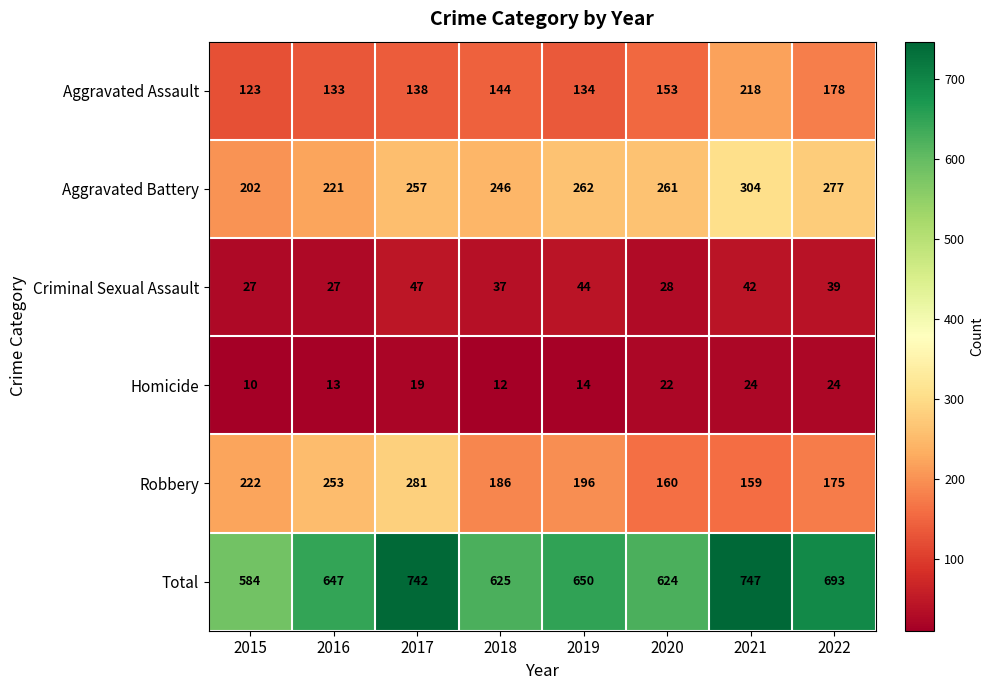

At which category is the sum across all series the highest?

2021